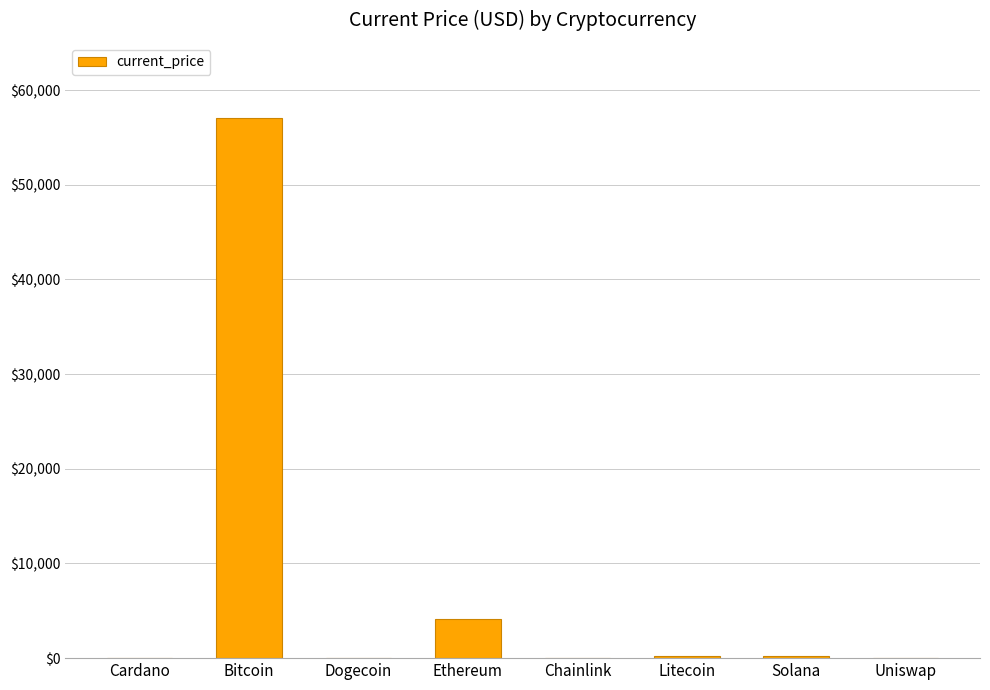

At which category does the chart reach its peak across all series?

Bitcoin